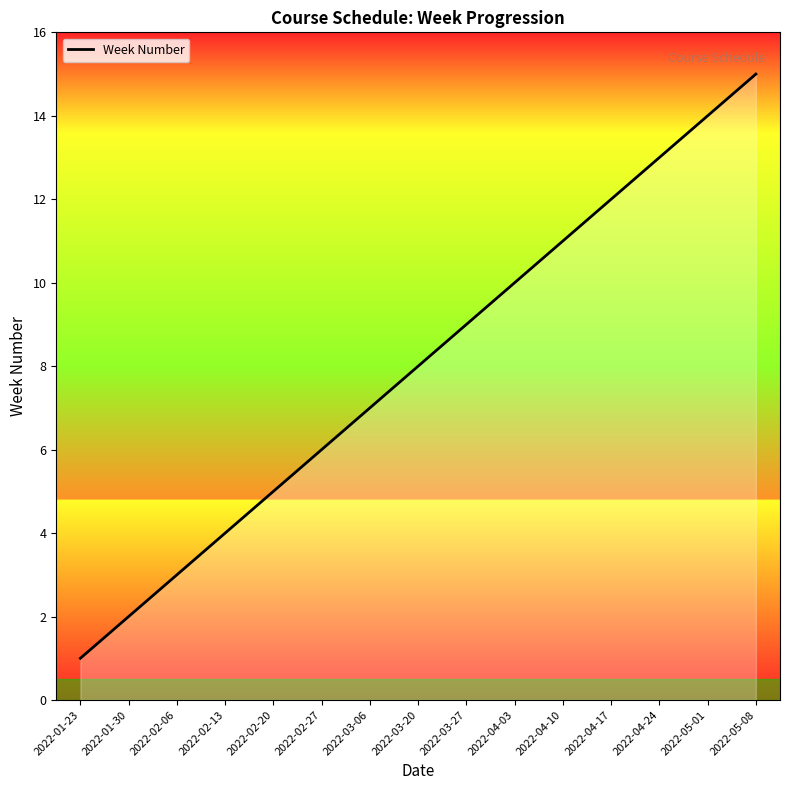

The chart shows a value of 2 at 2022-01-30. True or false?

True